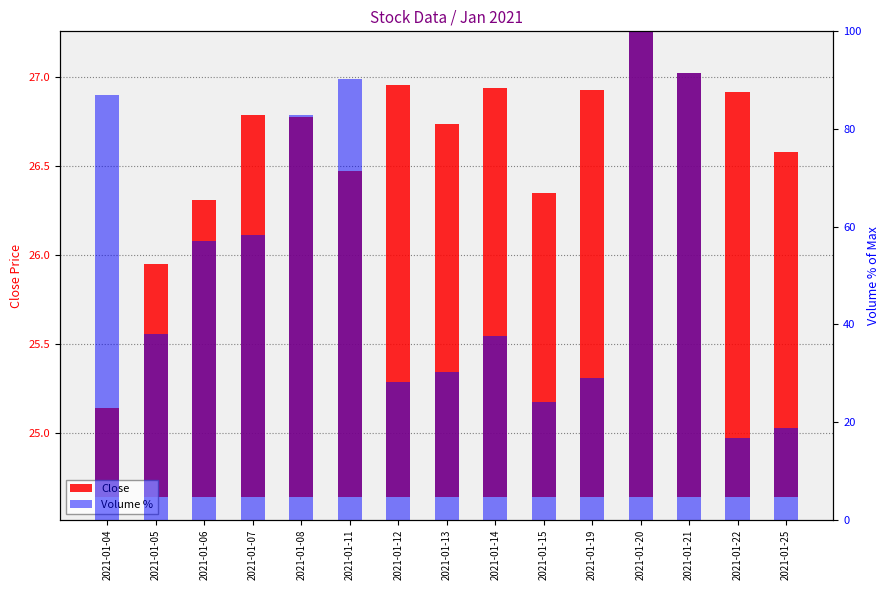

Which has a higher value, 2021-01-12 or 2021-01-25?

2021-01-25